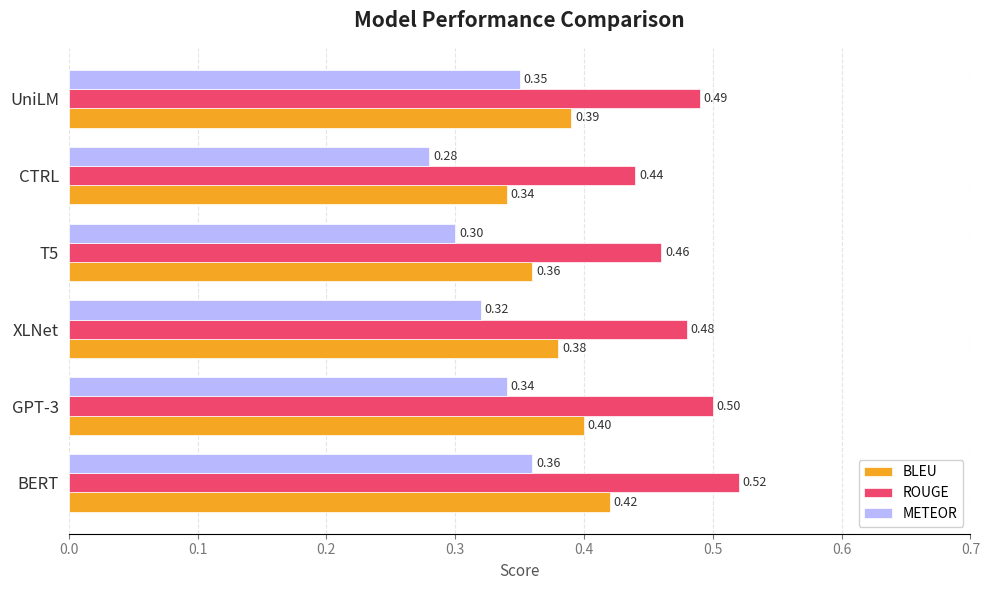

What is the average value of the ROUGE series?

0.5